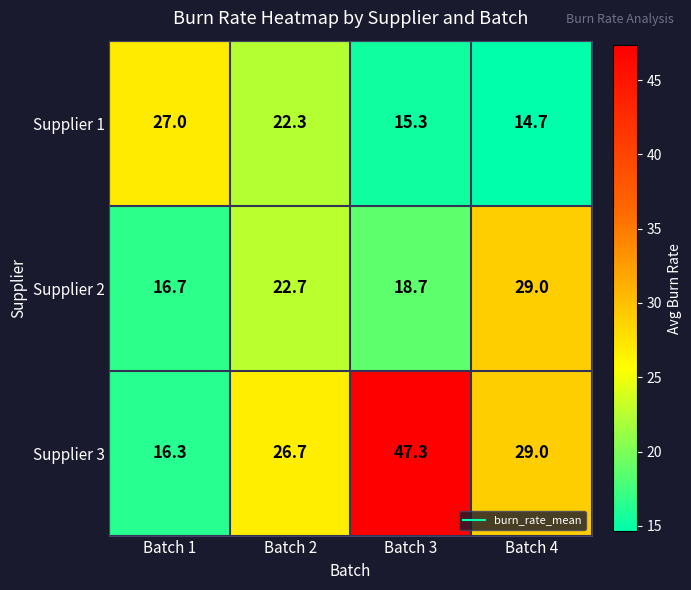

Which label corresponds to the largest value in the chart?

Batch 3